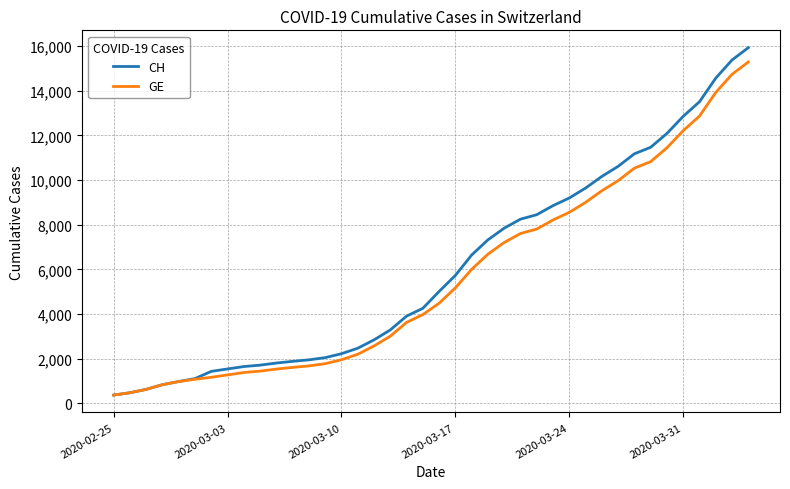

What is the greatest value displayed?

15926